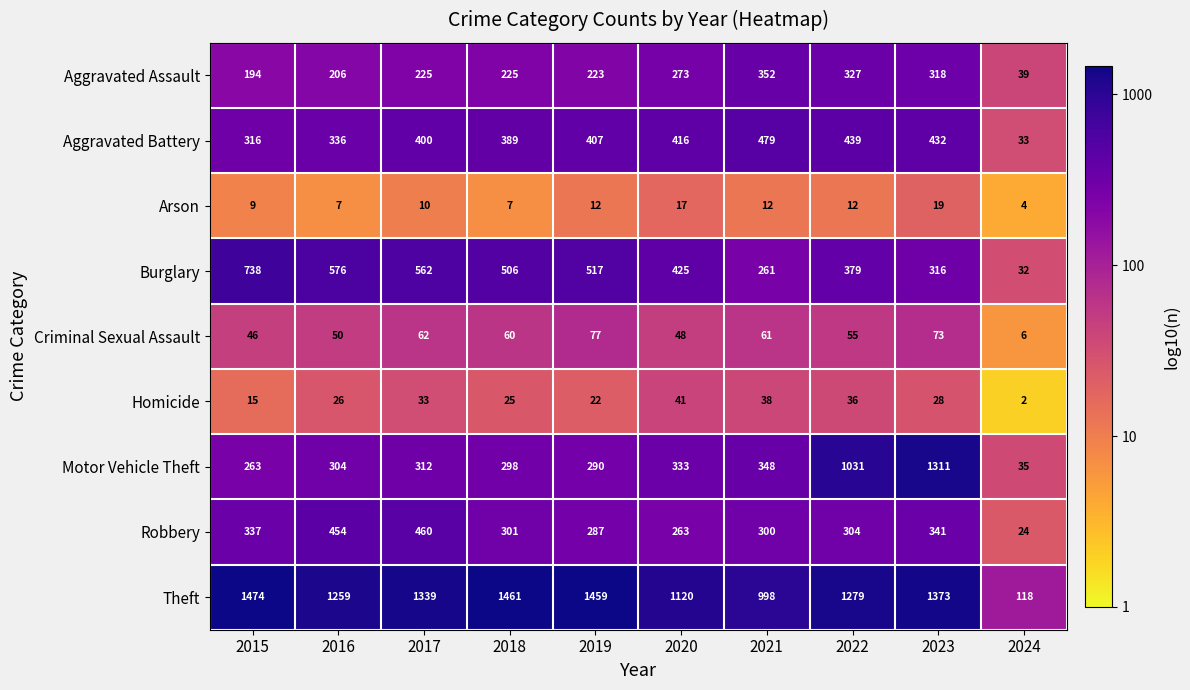

What is the sum of the Aggravated Battery values at 2021 and 2019?

886